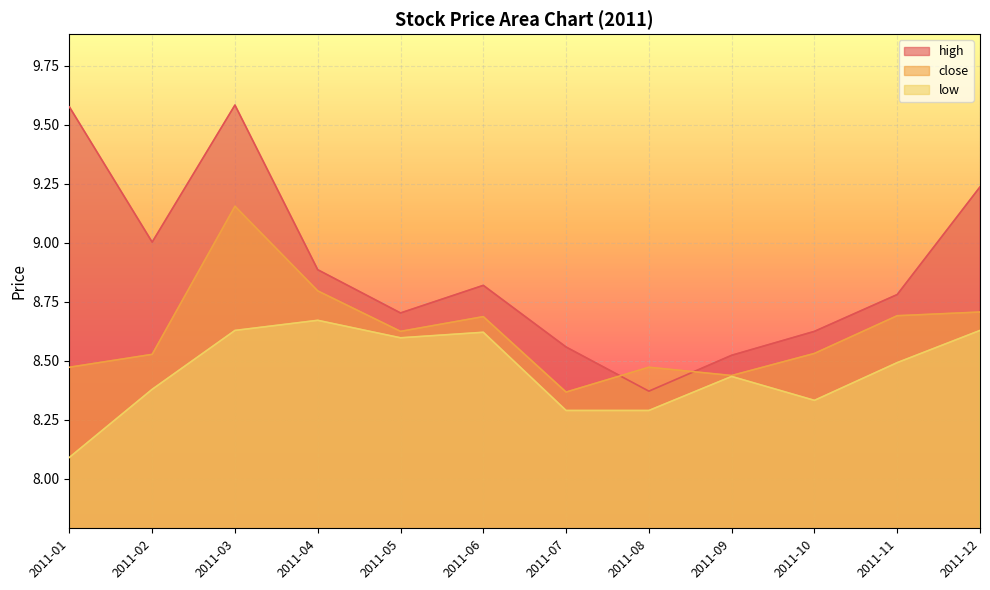

In close, how many points are lower than both neighbors (excluding endpoints)?

3